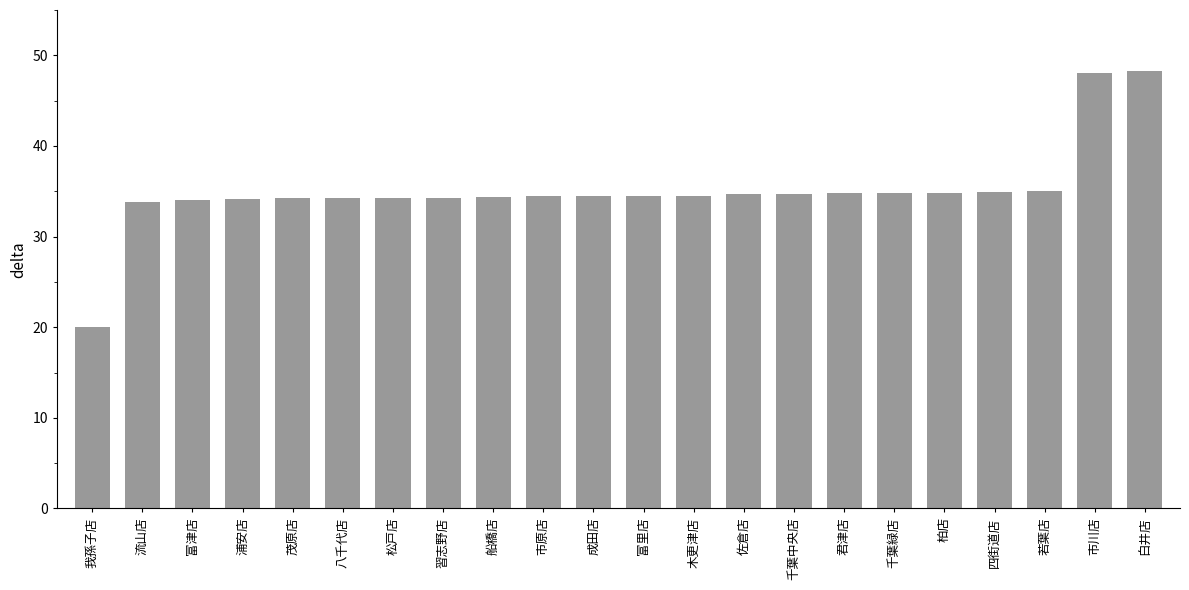

What is the difference between the maximum and minimum values?

28.2